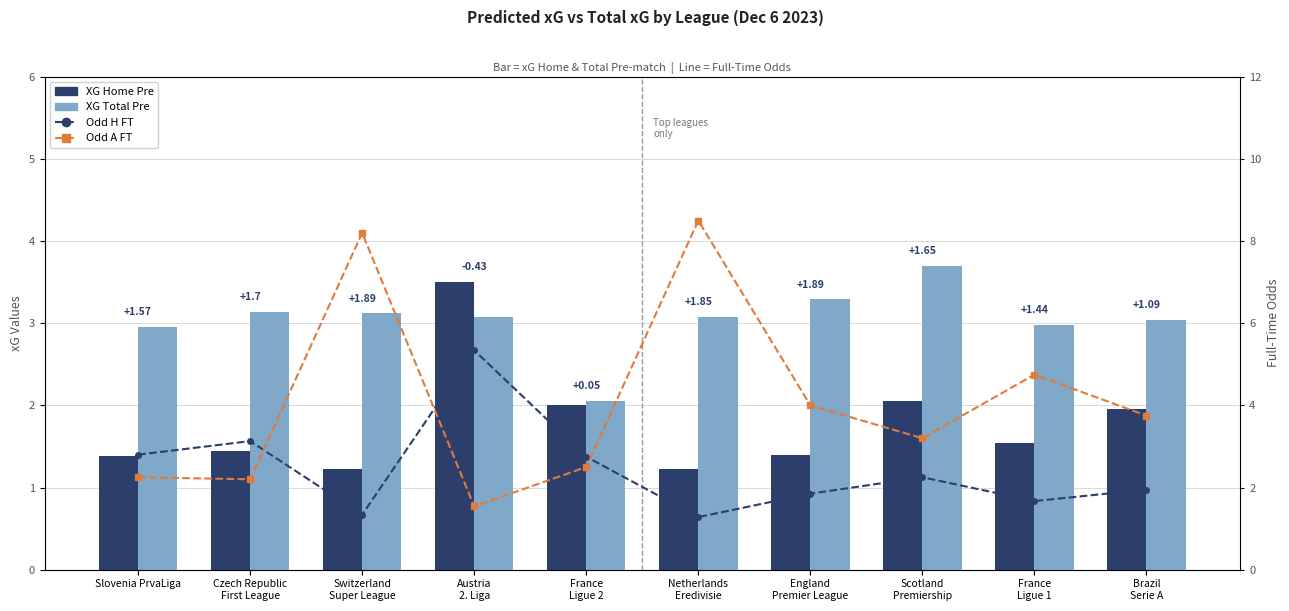

At which category is the sum across all series the highest?

Netherlands
Eredivisie